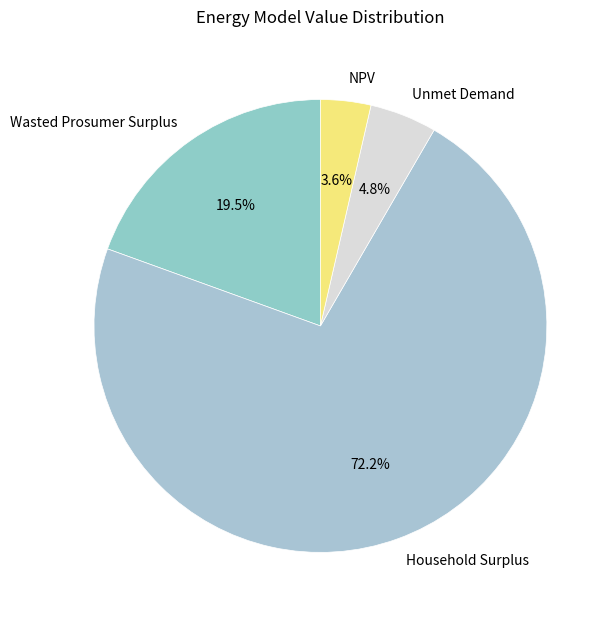

Count the number of slices in the pie.

4